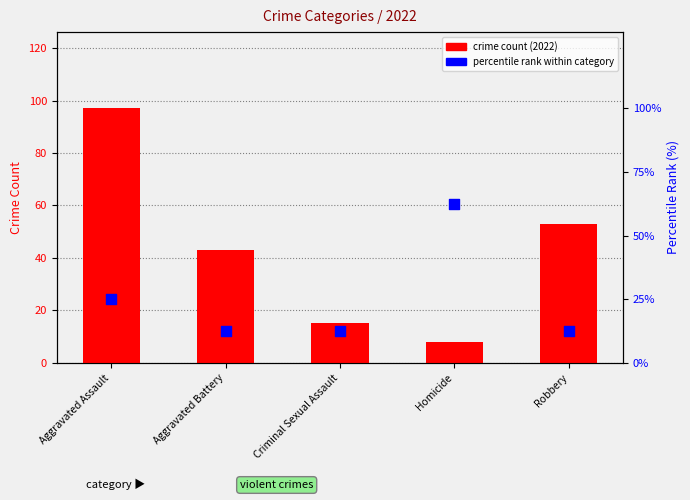

Is the value of percentile rank within category at Aggravated Assault greater than the value of crime count (2022) at Aggravated Battery?

No